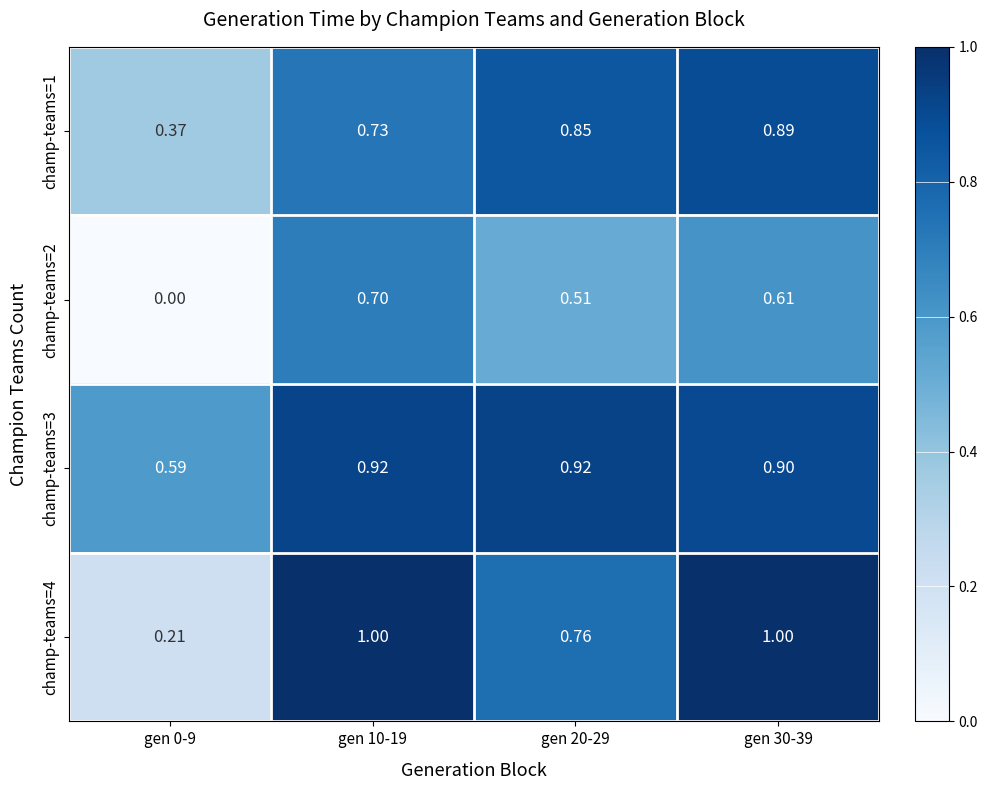

Is the value of champ-teams=3 at gen 20-29 greater than the value of champ-teams=1 at gen 20-29?

Yes